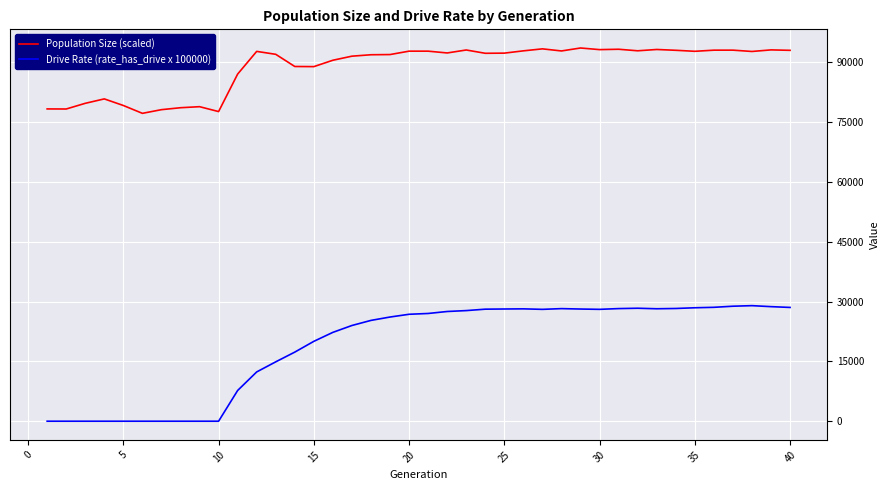

Which series has the largest total across all categories?

Population Size (scaled)